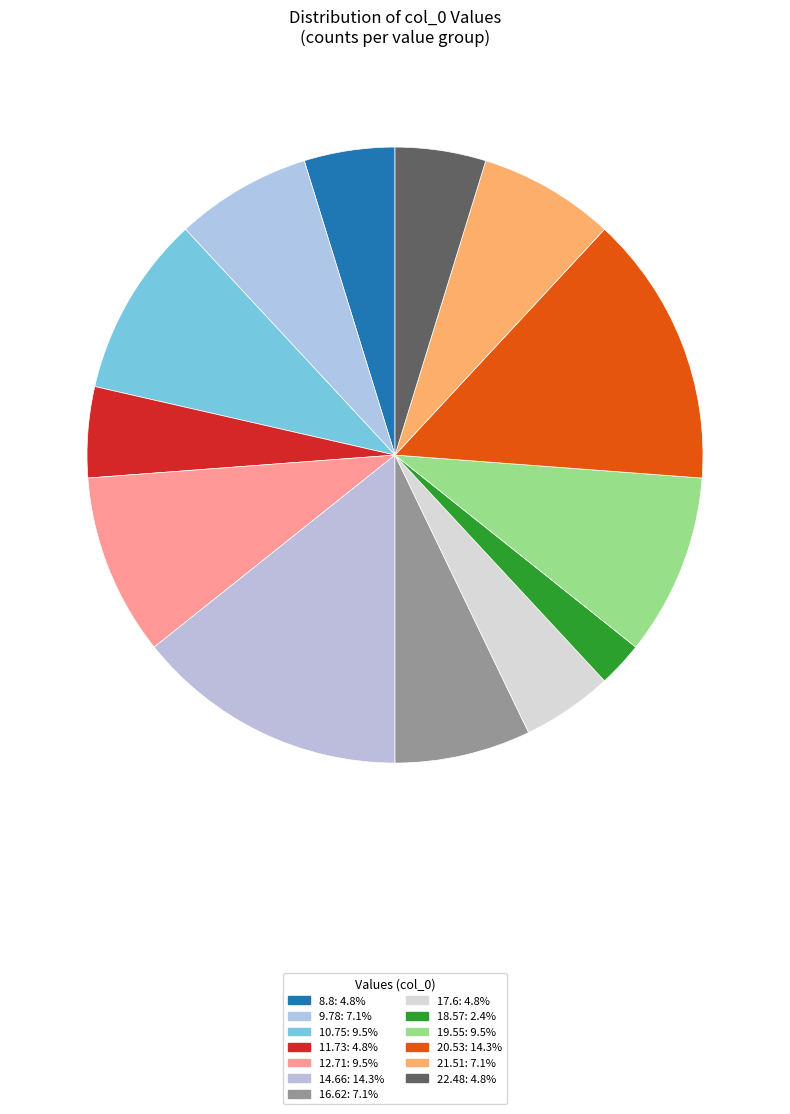

What is the smallest slice in the pie chart?

18.57